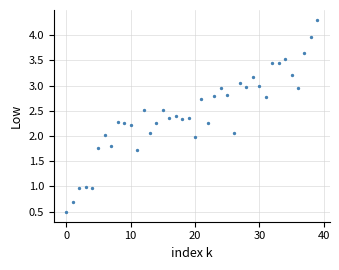

What is the range of Y values (max minus min)?

3.8